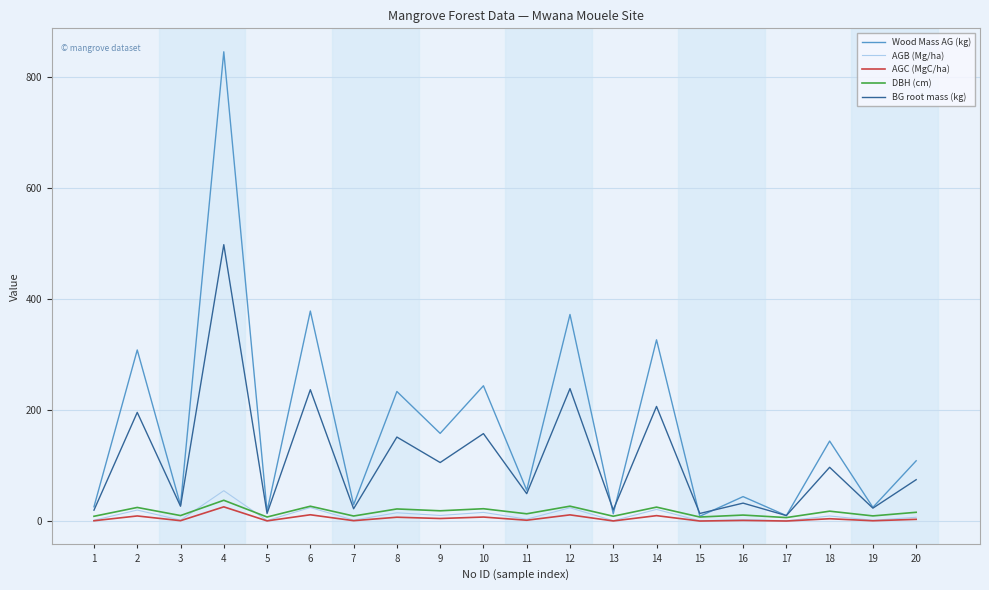

True or false: Wood Mass AG (kg) has more than 1 interior local peaks.

True